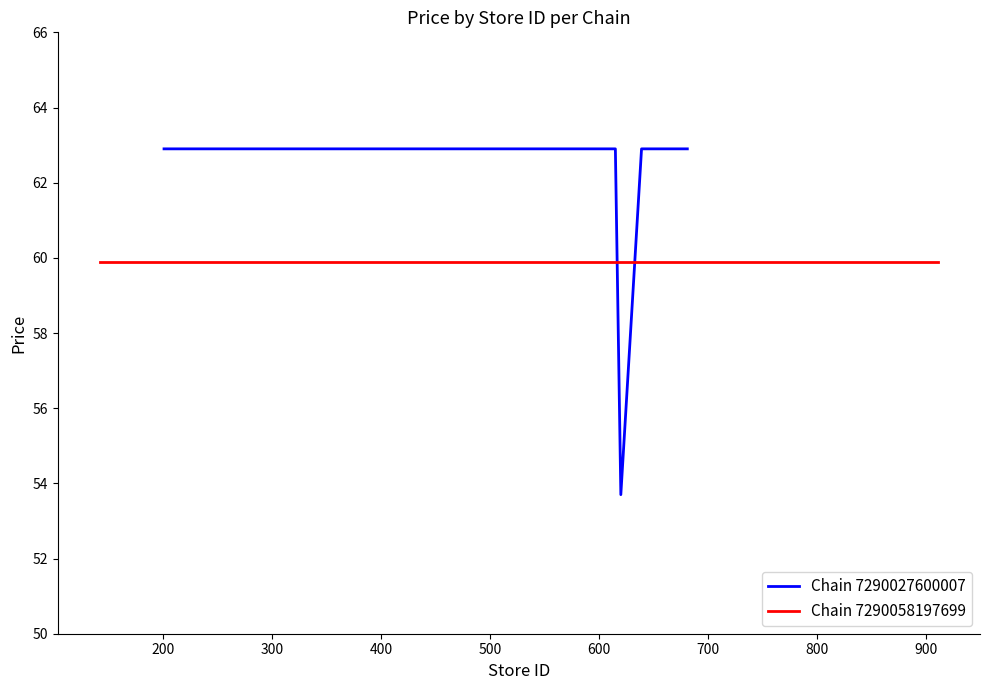

What is the minimum value for Chain 7290027600007?

53.7